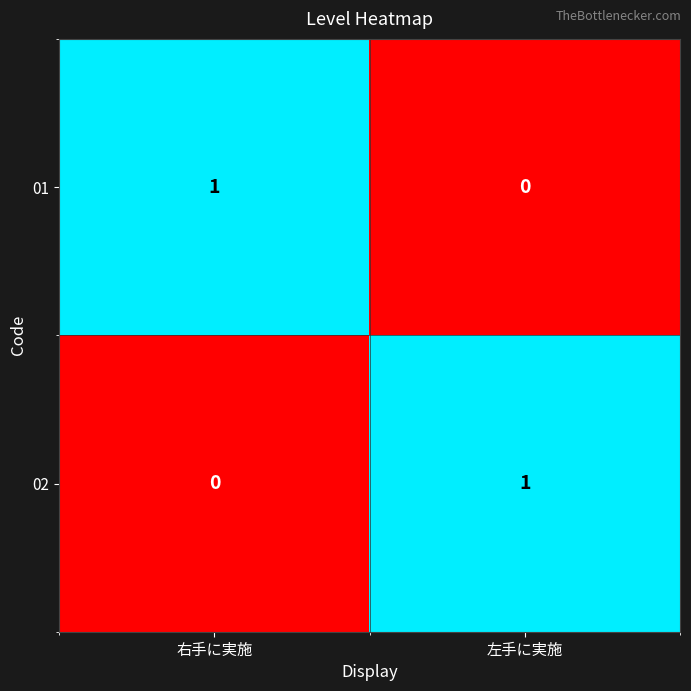

The value of 02 at 右手に実施 is 0. True or false?

True